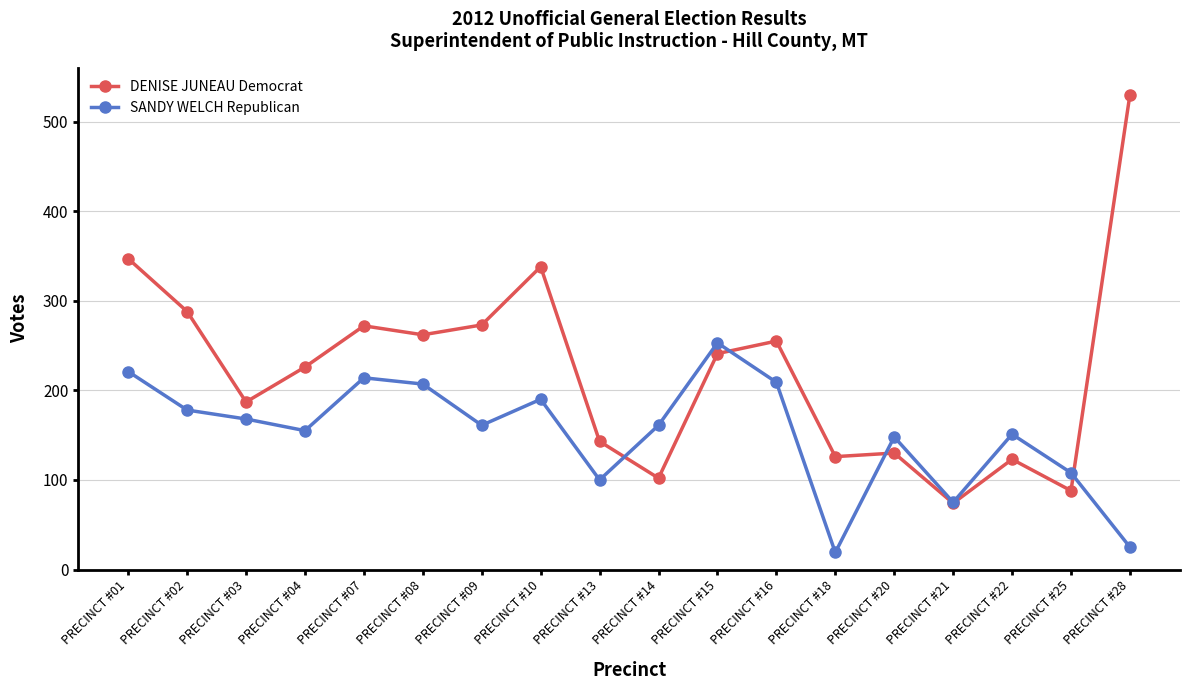

Where do DENISE JUNEAU Democrat and SANDY WELCH Republican first cross each other?

PRECINCT #13 and PRECINCT #14